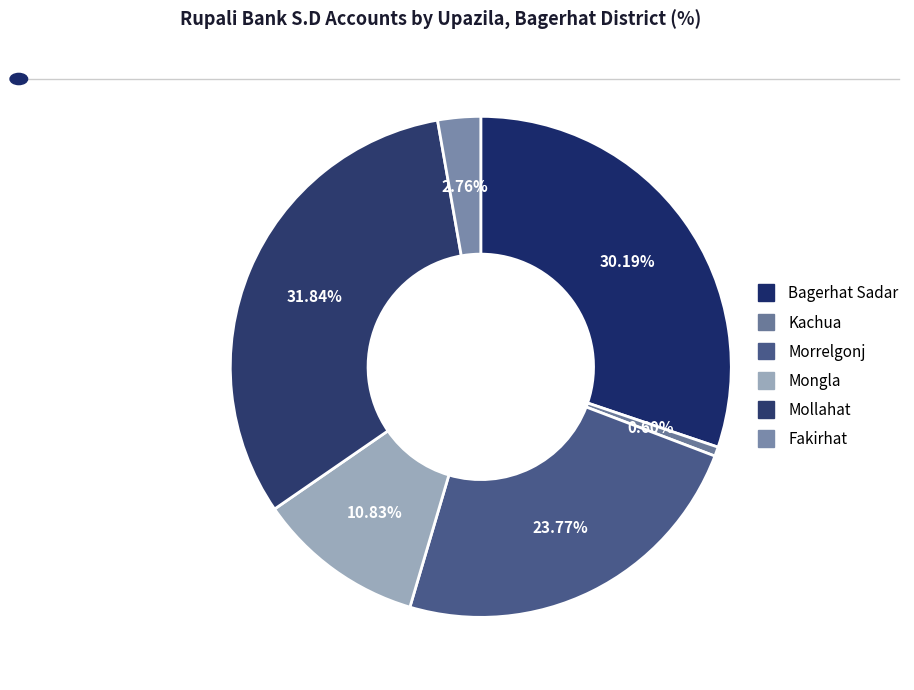

Is Mollahat the majority of the pie?

No